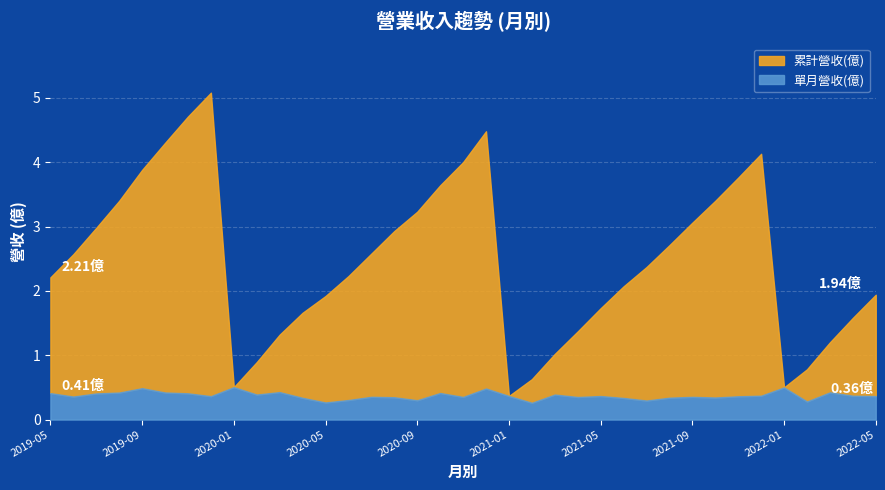

Rank the categories by 累計營收(億) value from highest to lowest.

2019-12, 2019-11, 2020-12, 2019-10, 2021-12, 2020-11, 2019-09, 2021-11, 2020-10, 2021-10, 2019-08, 2020-09, 2021-09, 2019-07, 2020-08, 2021-08, 2020-07, 2019-06, 2021-07, 2020-06, 2019-05, 2021-06, 2022-05, 2020-05, 2021-05, 2020-04, 2022-04, 2021-04, 2020-03, 2022-03, 2021-03, 2020-02, 2022-02, 2021-02, 2020-01, 2022-01, 2021-01